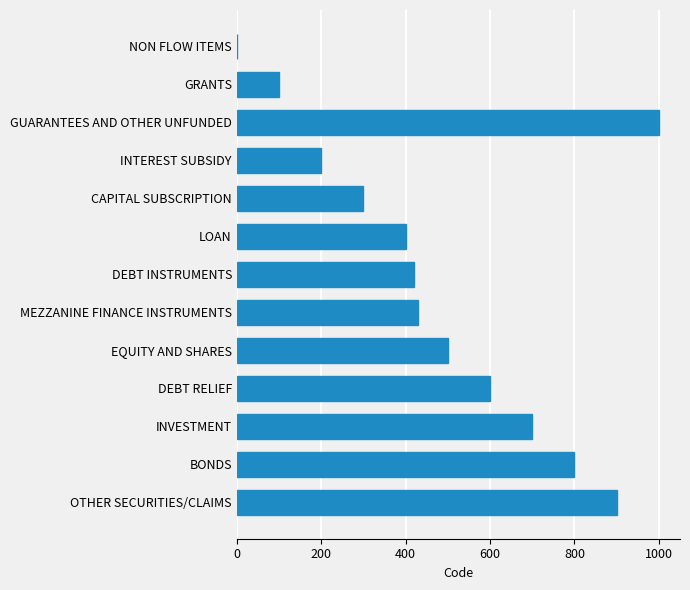

What is the change in value from NON FLOW ITEMS to EQUITY AND SHARES?

+500